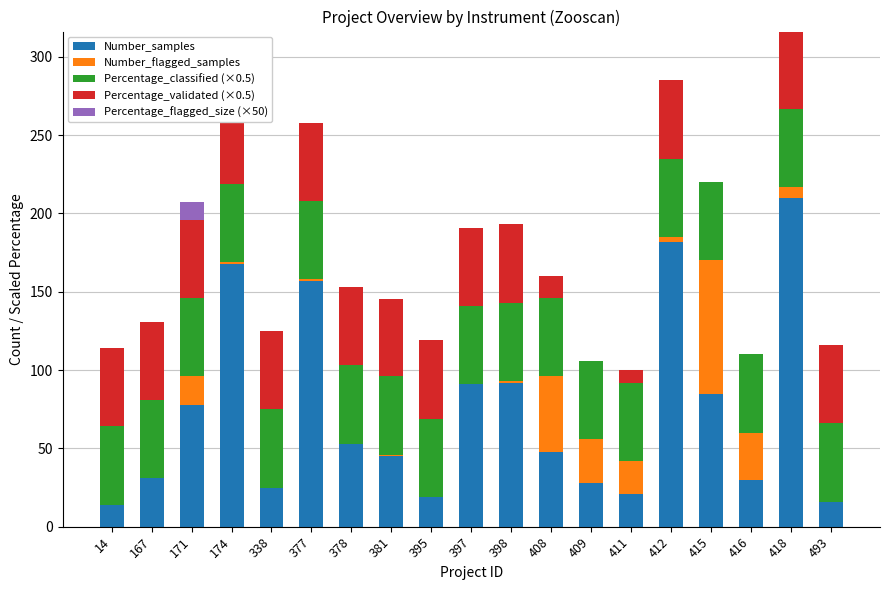

How many bars are there in each group?

5